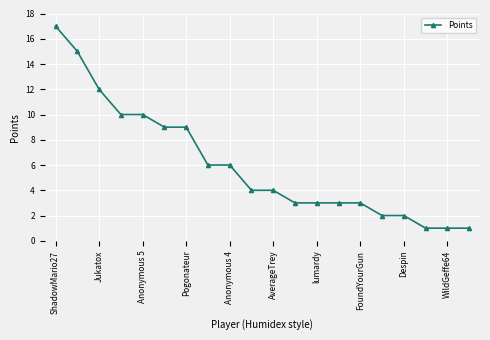

What is the value of the 16th point from the left?

2